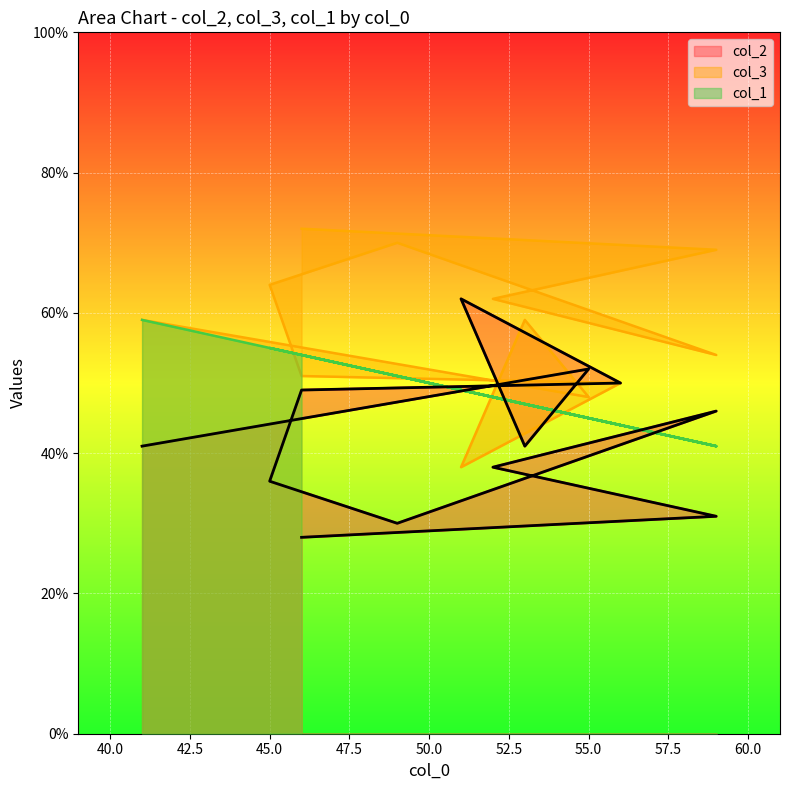

What is the difference between the highest and lowest values at 59?

13